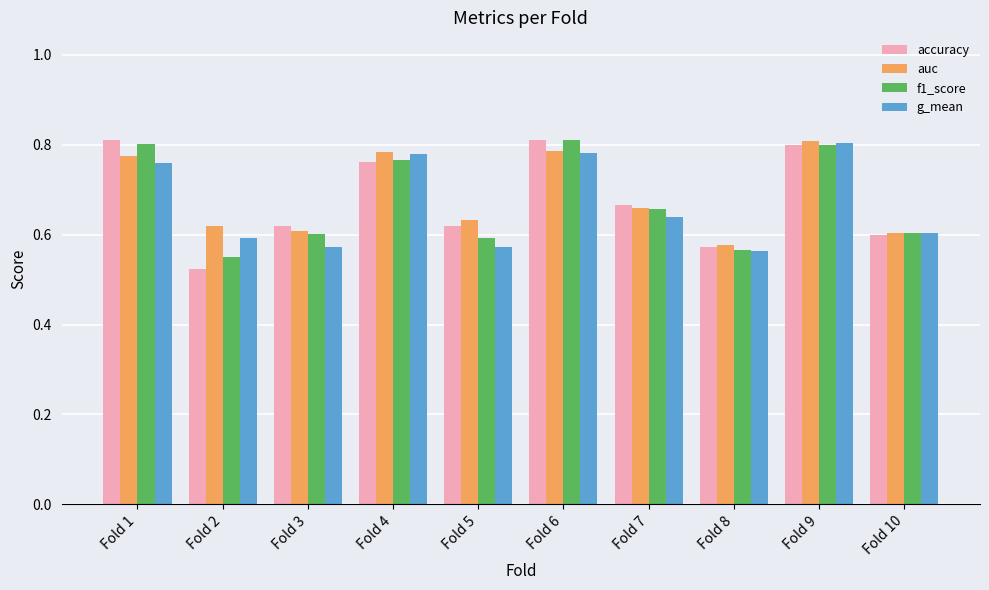

What is the sum of the g_mean values at Fold 2 and Fold 10?

1.2